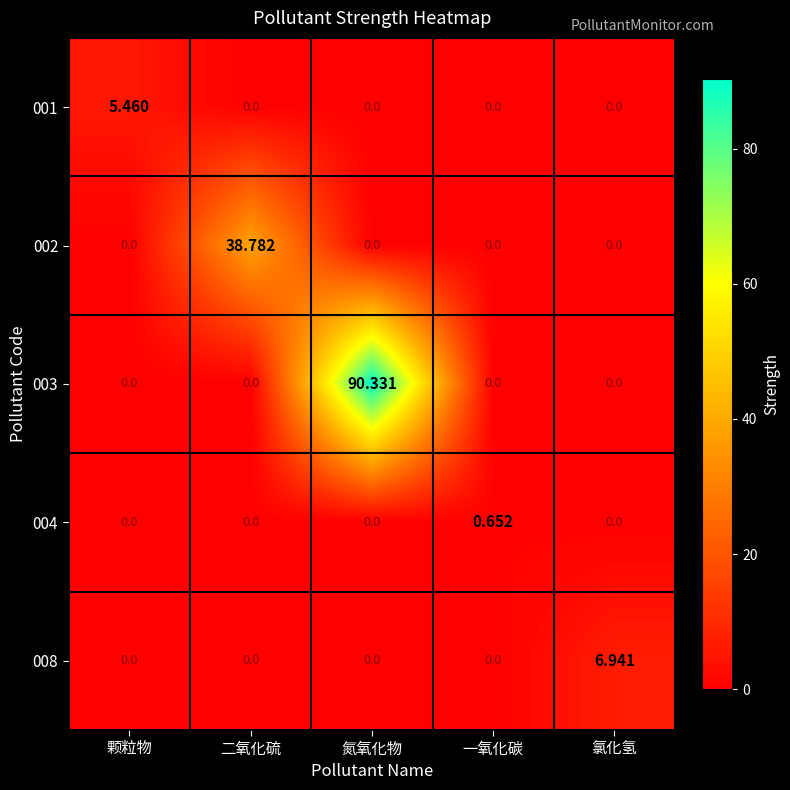

Which series has the largest range (max minus min)?

003